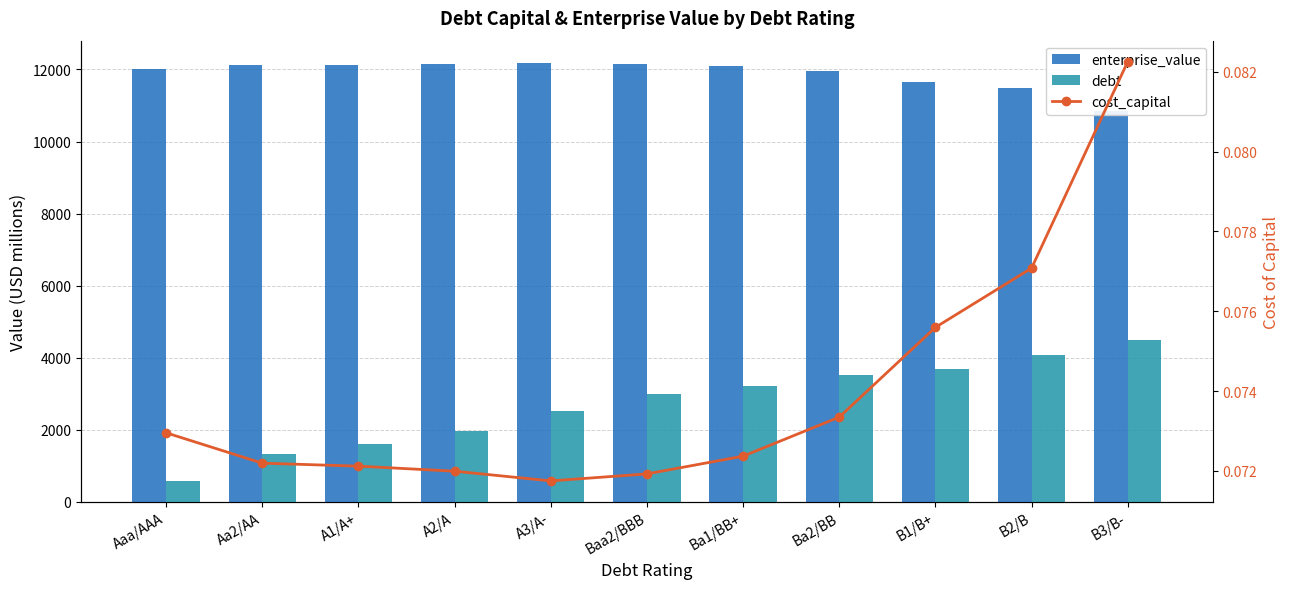

Which has a higher value, A3/A- or A1/A+?

A3/A-